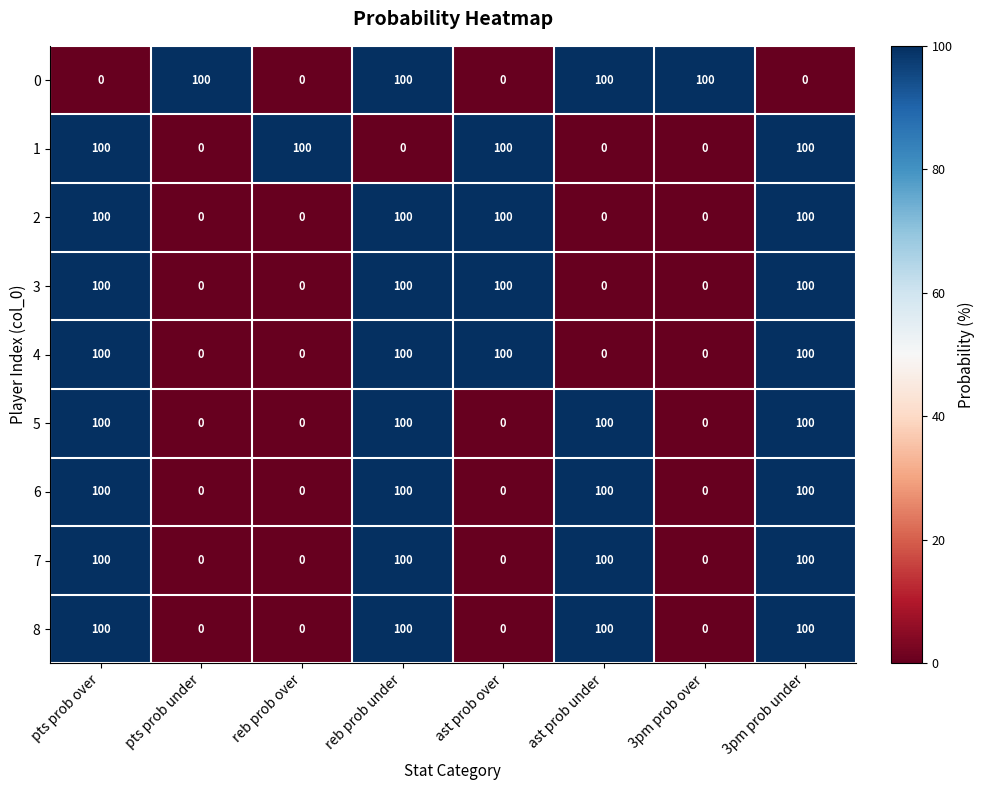

True or false: 5 has a value of 0 at reb prob over.

True